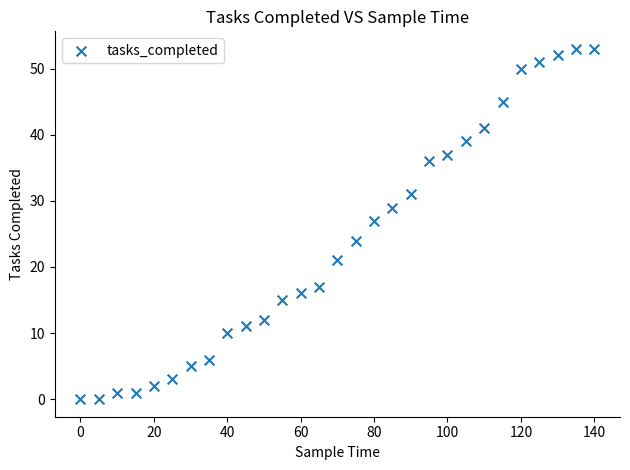

What Y value in the scatter plot is closest to 26?

27